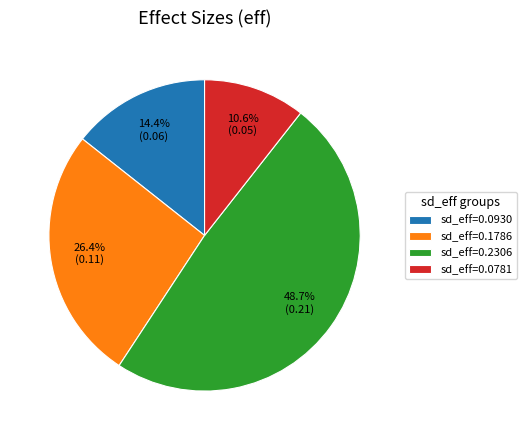

Is there any slice that represents more than half of the pie?

No